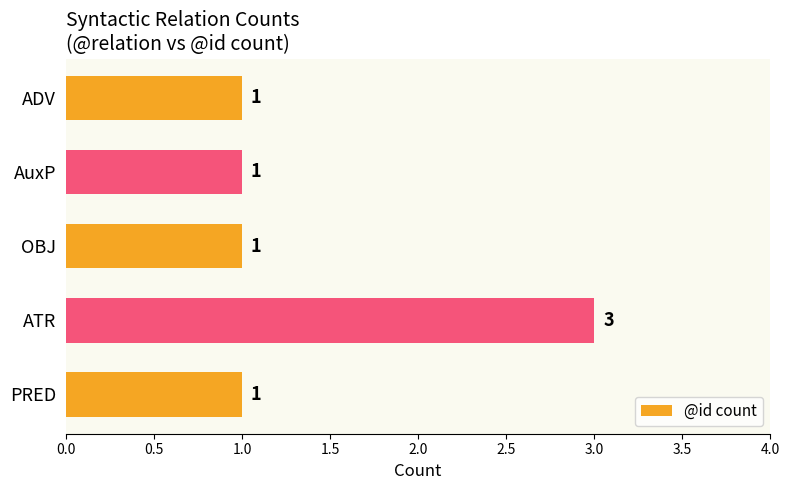

The chart shows a value of 2 at OBJ. True or false?

False